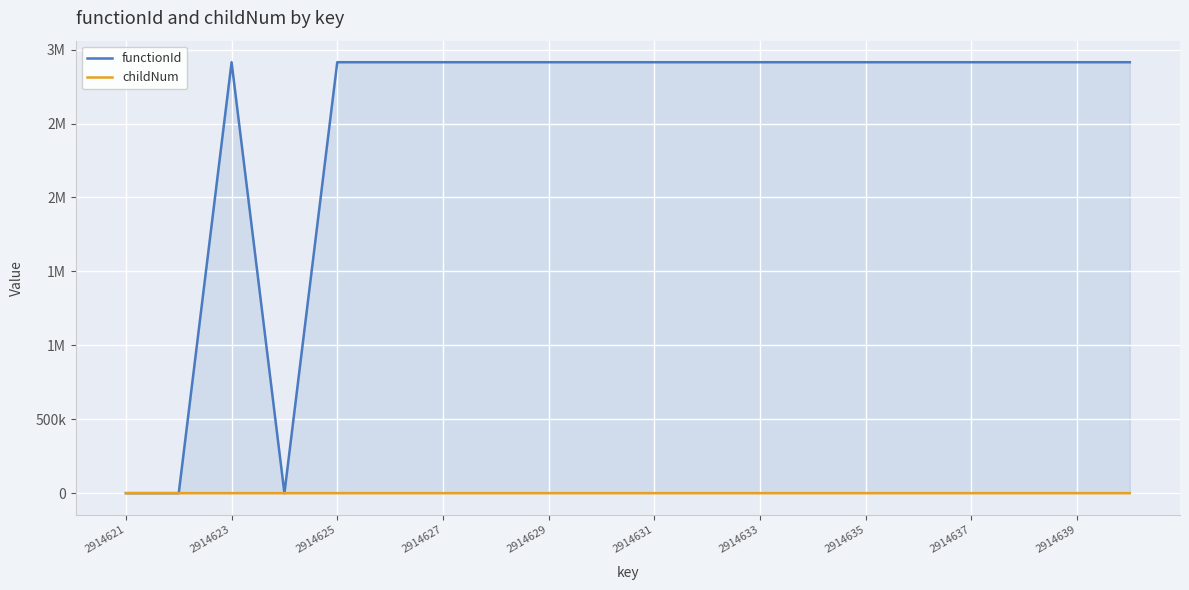

True or false: functionId and childNum cross at least once.

False